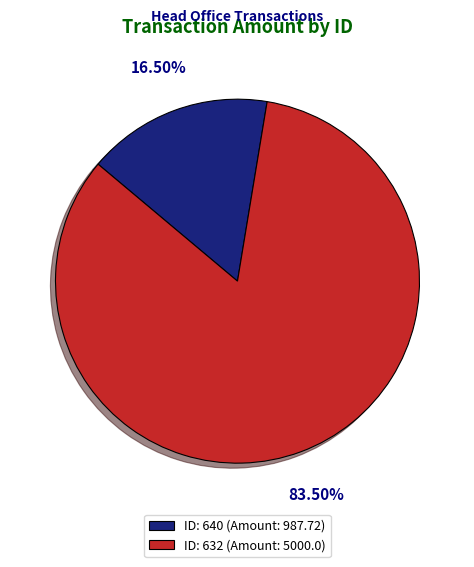

Rank the categories by value from highest to lowest.

632, 640